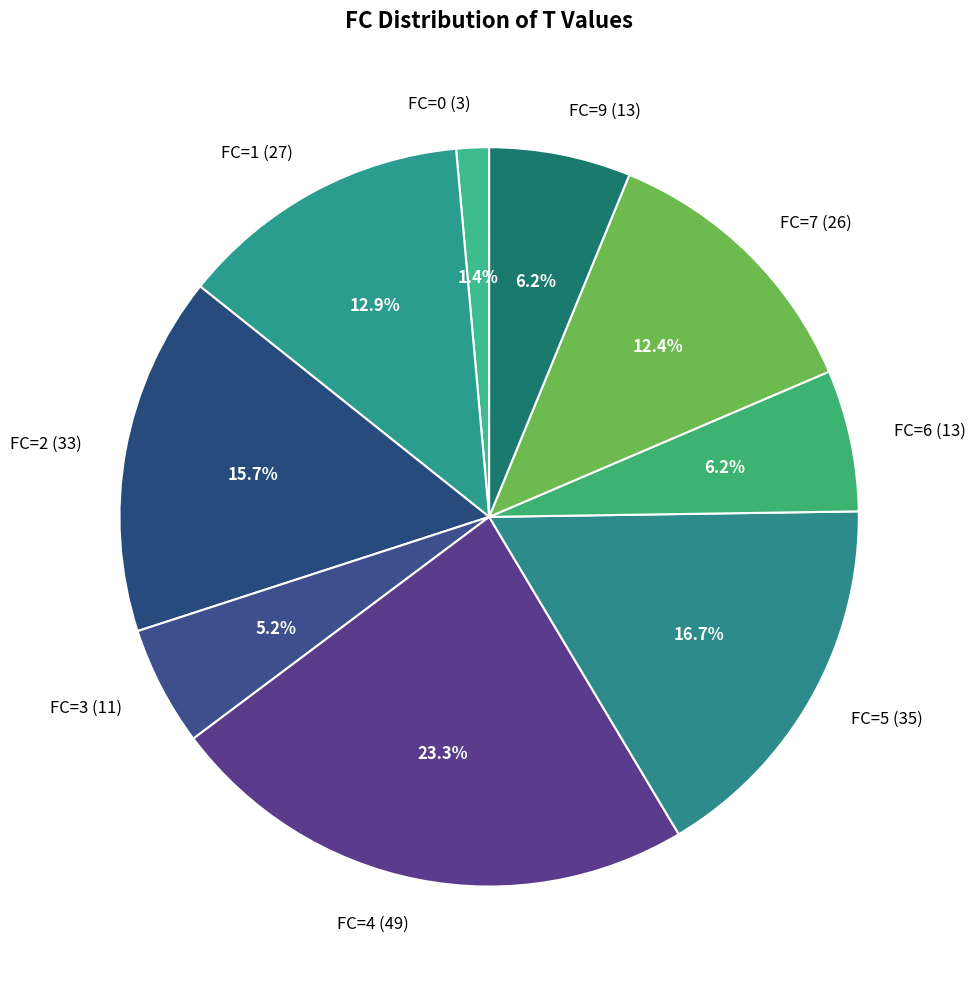

Count the number of slices in the pie.

9